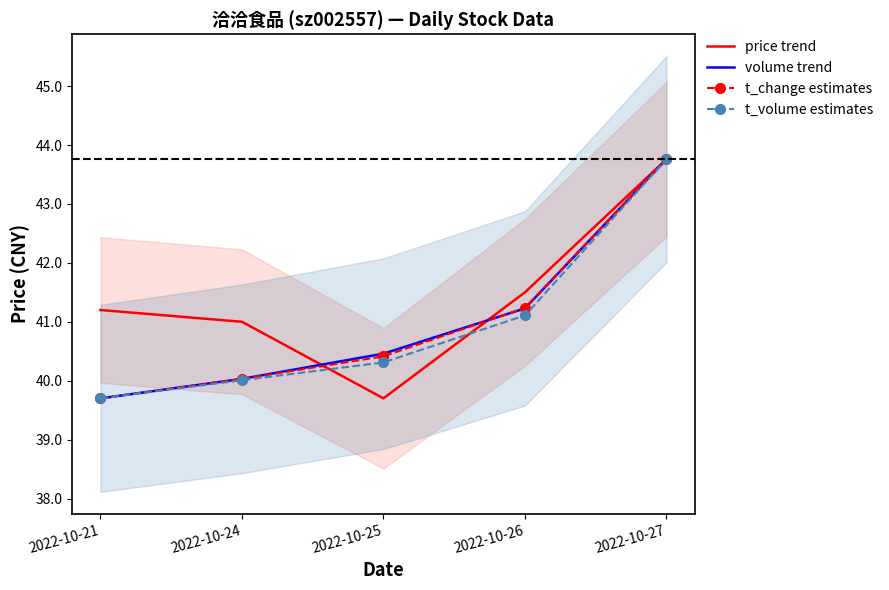

Reading right to left, what are all the values shown in this chart?

price trend: 2022-10-27=43.8	2022-10-26=41.5	2022-10-25=39.7	2022-10-24=41.0	2022-10-21=41.2
volume trend: 2022-10-27=43.8	2022-10-26=41.2	2022-10-25=40.5	2022-10-24=40.0	2022-10-21=39.7
t_change estimates: 2022-10-27=43.8	2022-10-26=41.2	2022-10-25=40.4	2022-10-24=40.0	2022-10-21=39.7
t_volume estimates: 2022-10-27=43.8	2022-10-26=41.1	2022-10-25=40.3	2022-10-24=40.0	2022-10-21=39.7